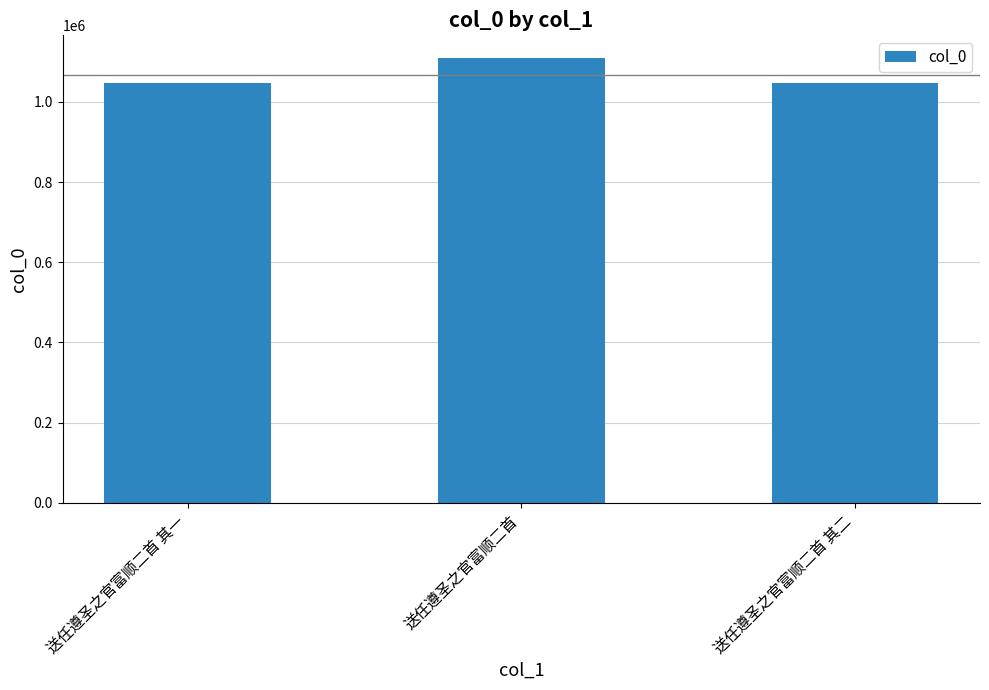

What is the sum of all values?

3201995